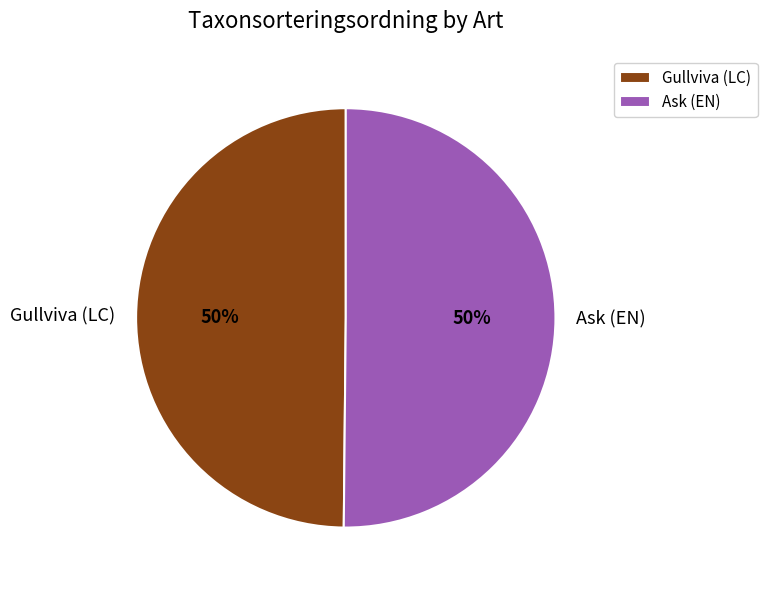

To the nearest percent, what percentage of the pie is Gullviva (LC)?

50%